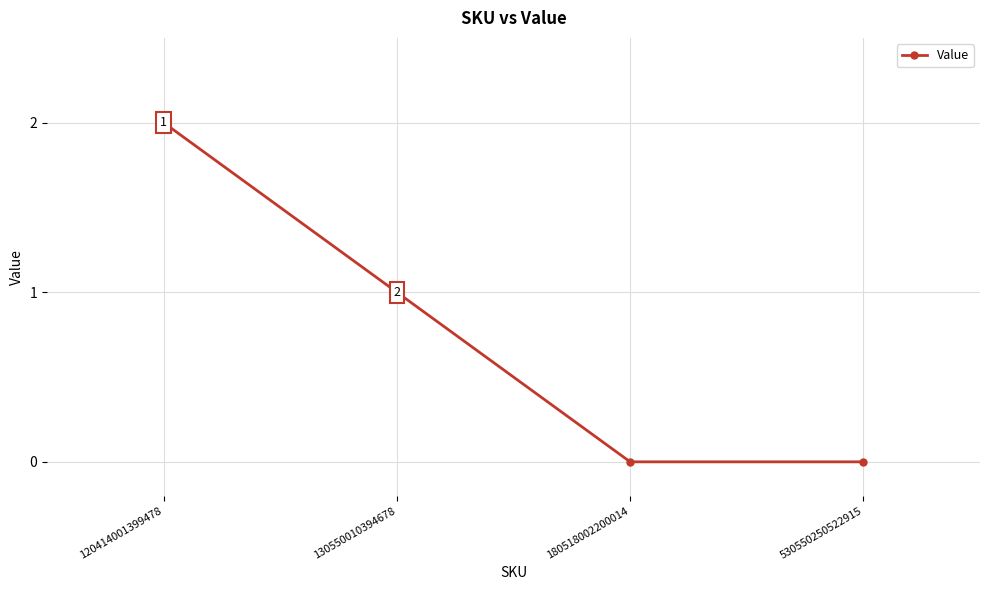

What is the sum of the values at 120414001399478 and 530550250522915?

2